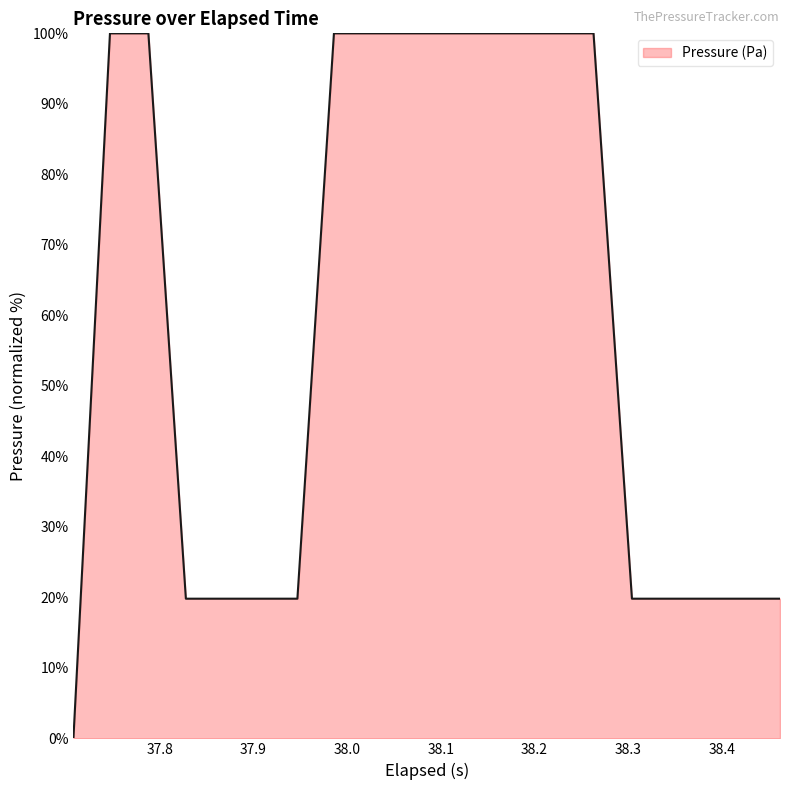

What is the maximum value shown in the chart?

100.0